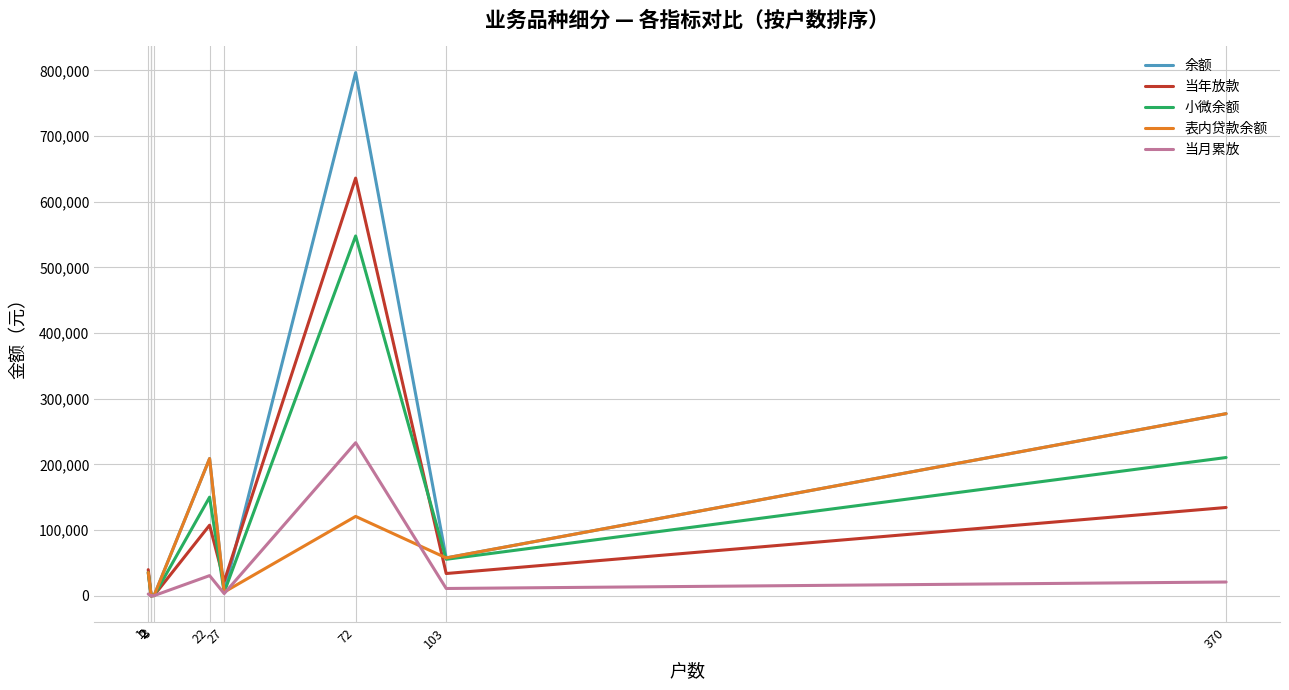

True or false: 小微余额 has more than 2 points higher than both neighbors.

True